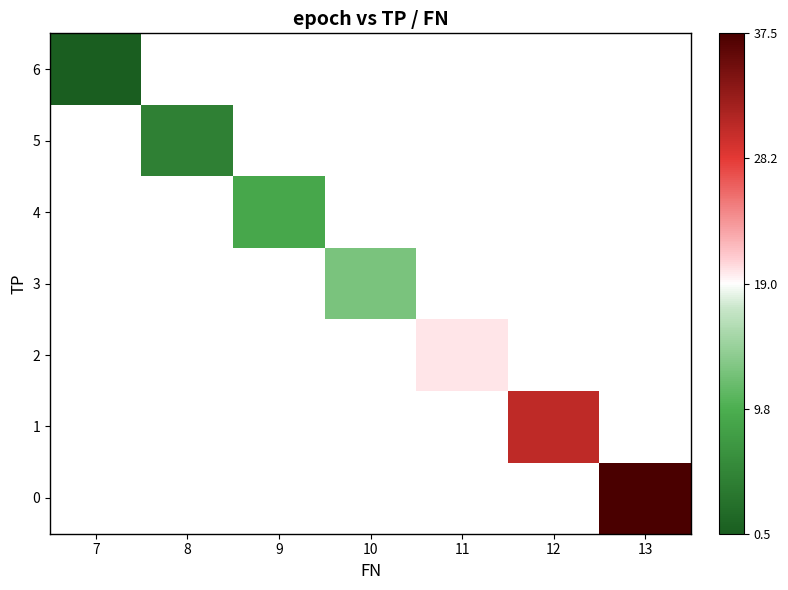

The row_2 series shows 30.5 at 11. True or false?

False